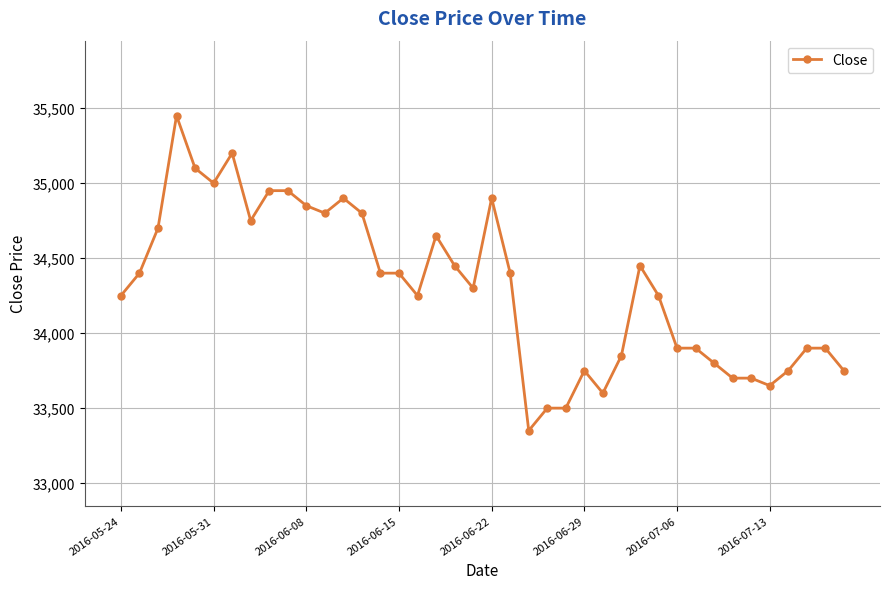

True or false: the data has more than 0 interior local peaks.

True